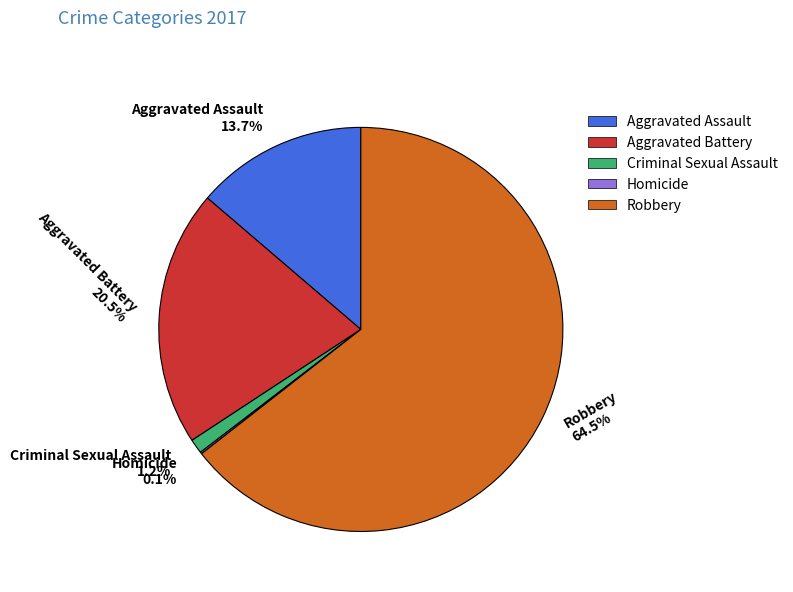

To the nearest percent, what is the difference between the Aggravated Battery and Criminal Sexual Assault slice percentages?

19%